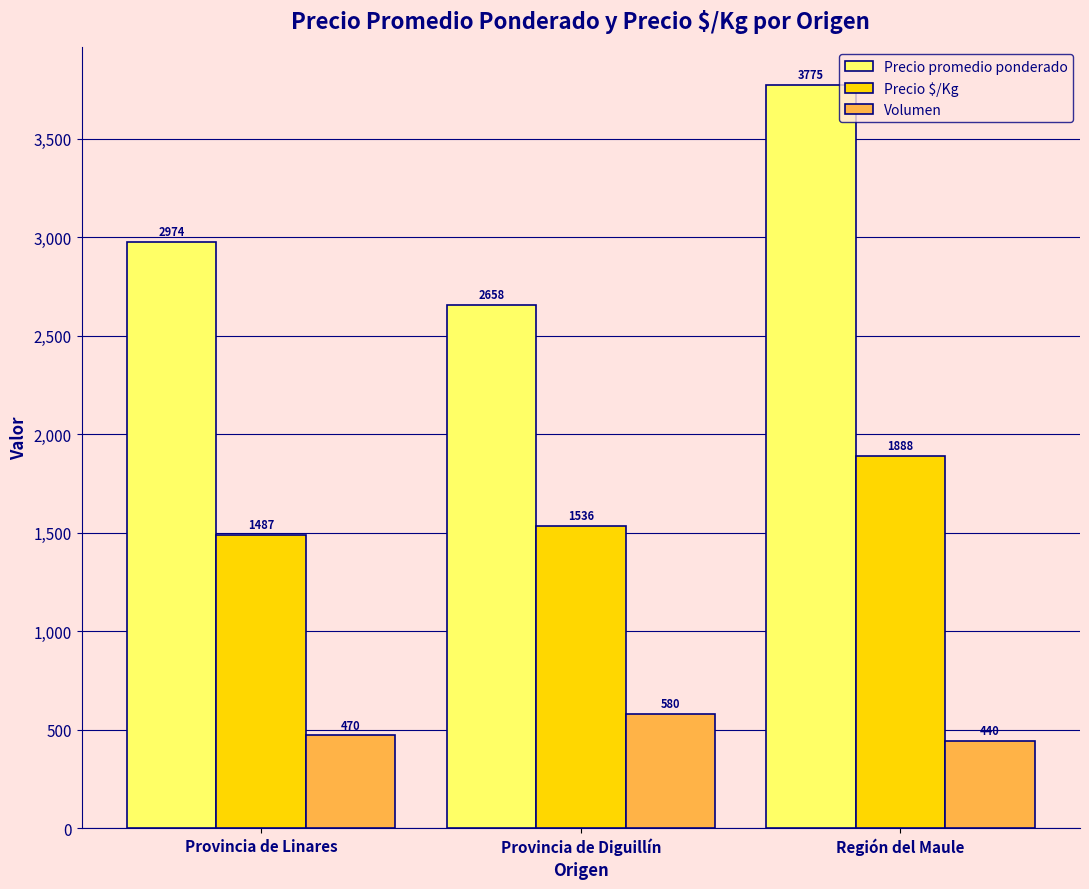

What position from the right is Región del Maule?

1